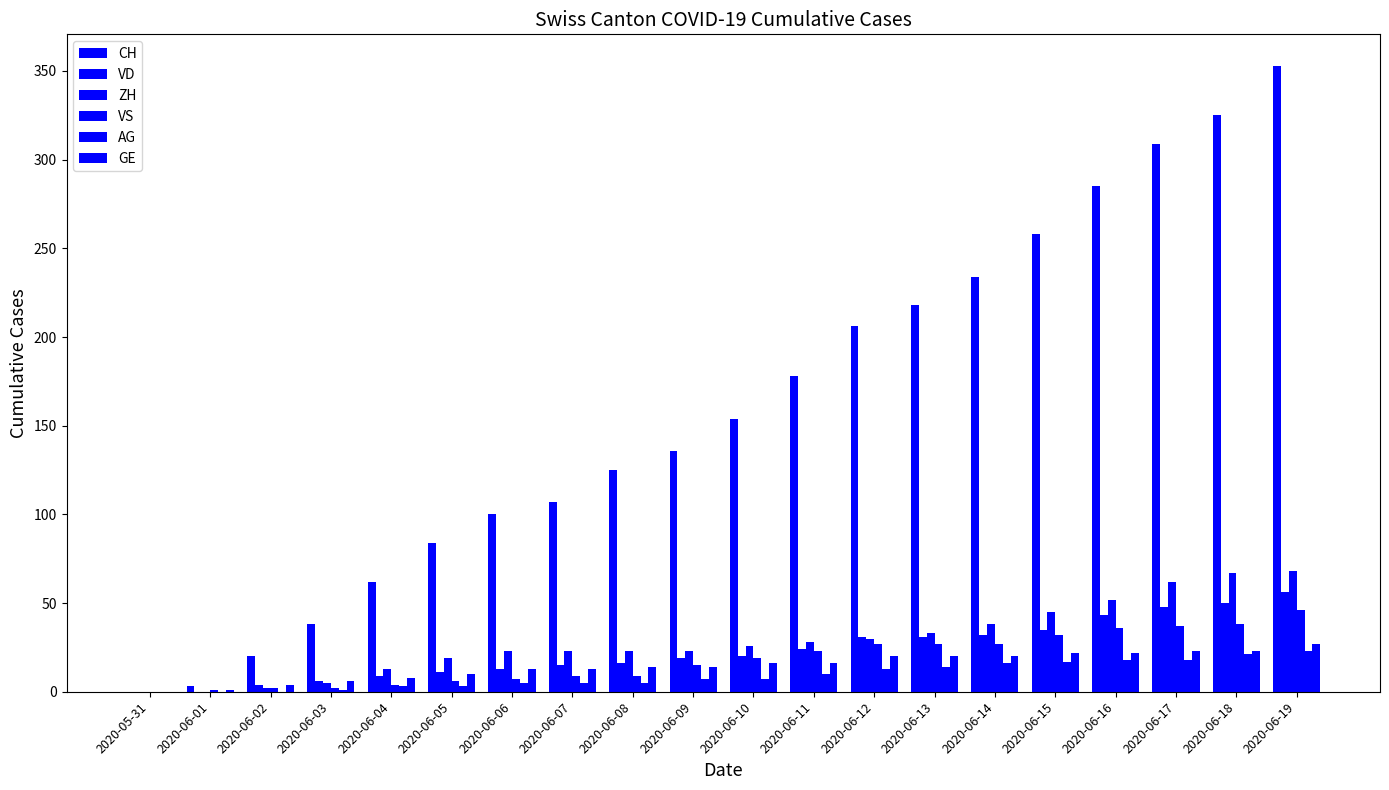

At how many categories does at least one series exceed 339?

1